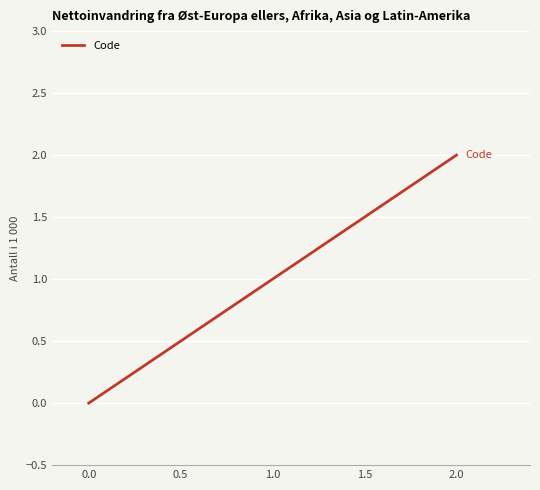

Reading right to left, transcribe all the data shown in this chart.

2	1	0